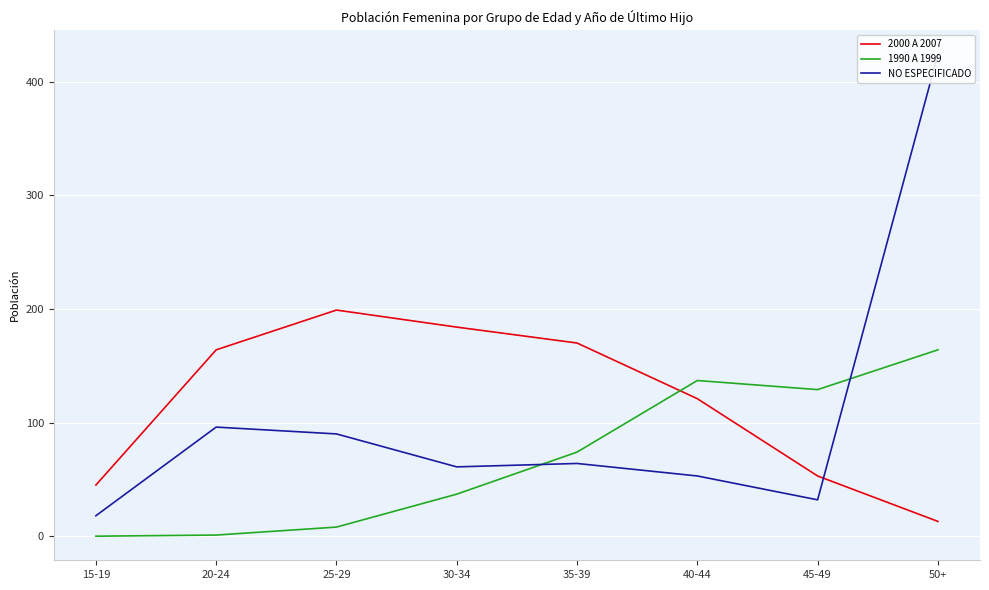

How many lines are shown in the chart?

3